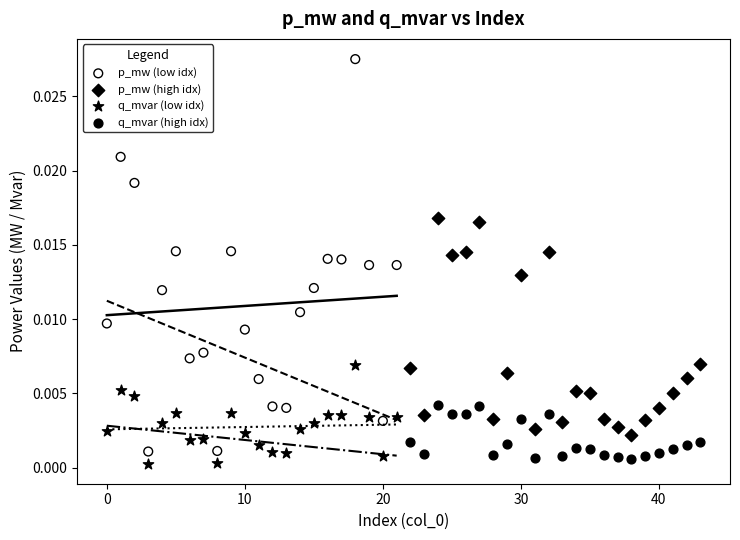

What are all the series names shown in the legend?

p_mw (low idx), p_mw (high idx), q_mvar (low idx), q_mvar (high idx)